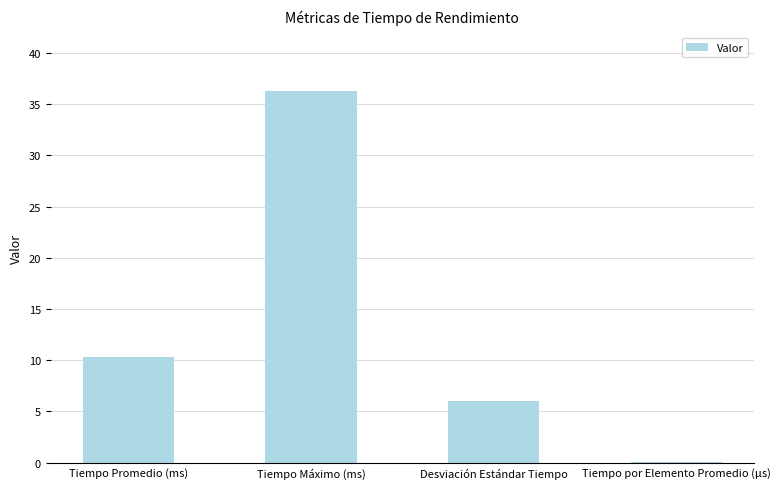

True or false: the data shows 2.9 at Tiempo Promedio (ms).

False